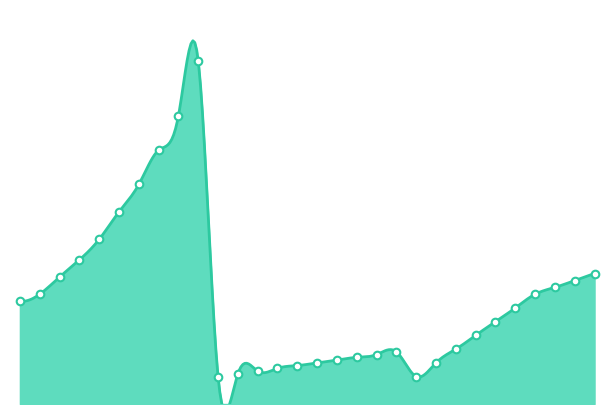

Which has a higher value, 10304 or 10305?

10305